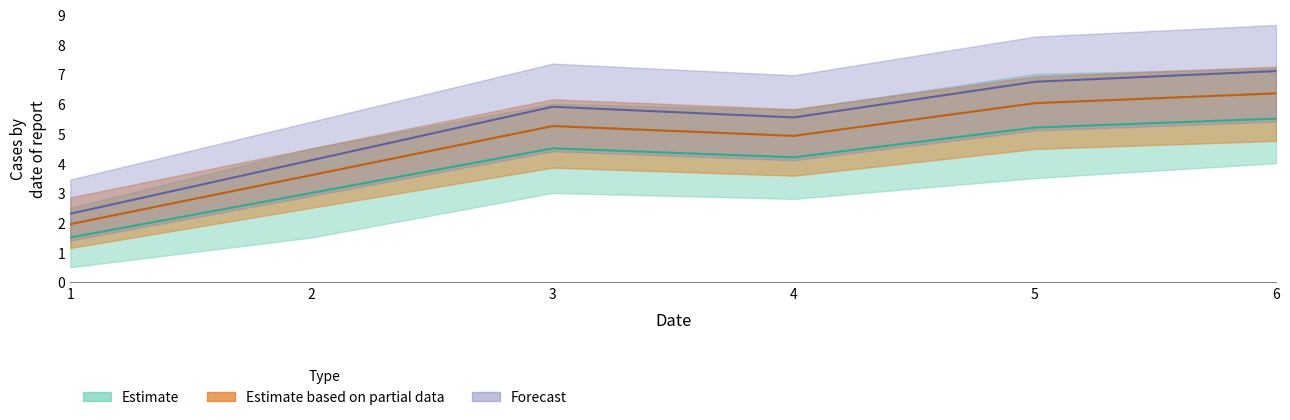

At which category does the chart reach its peak across all series?

6